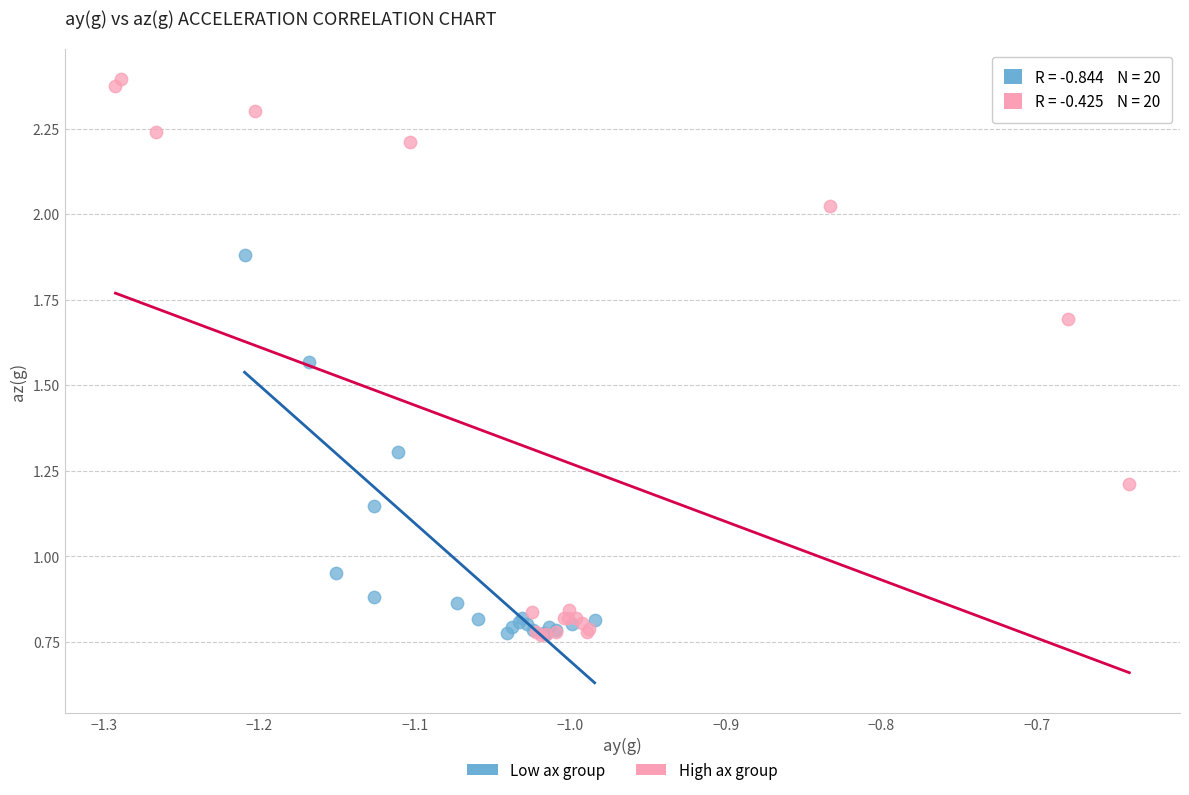

Which series has the widest spread of Y values?

High ax group